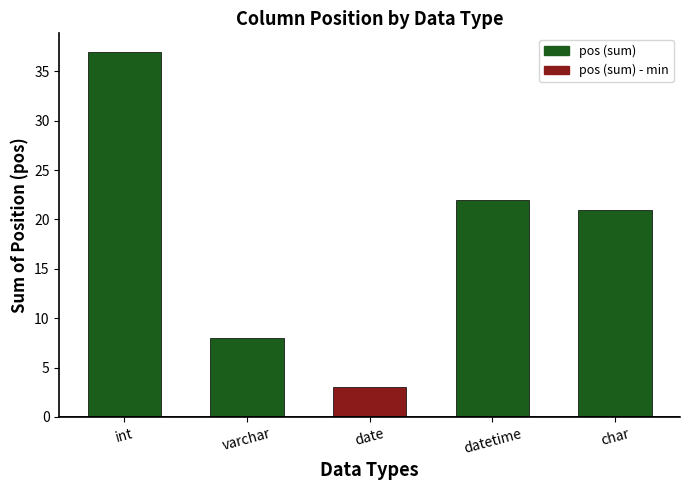

The value at int is 23. True or false?

False